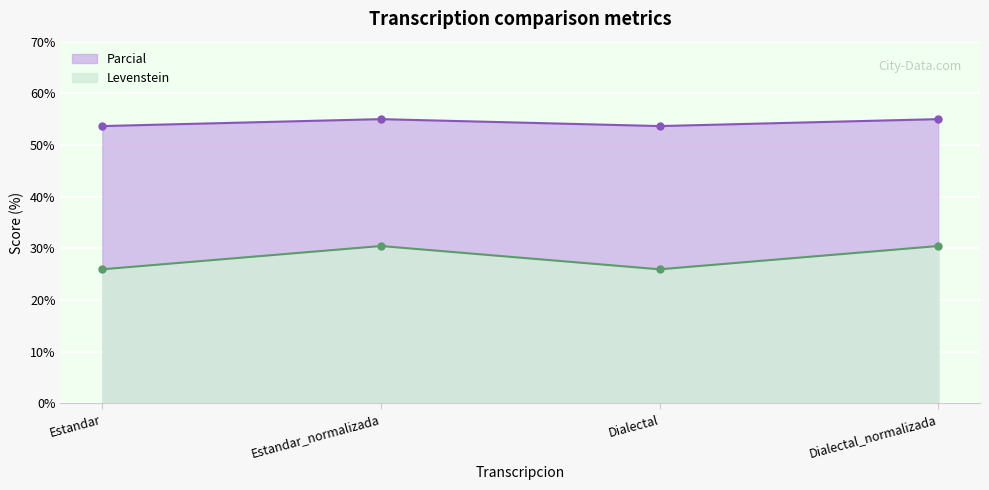

Where does the Parcial series first go above 30?

Estandar_normalizada